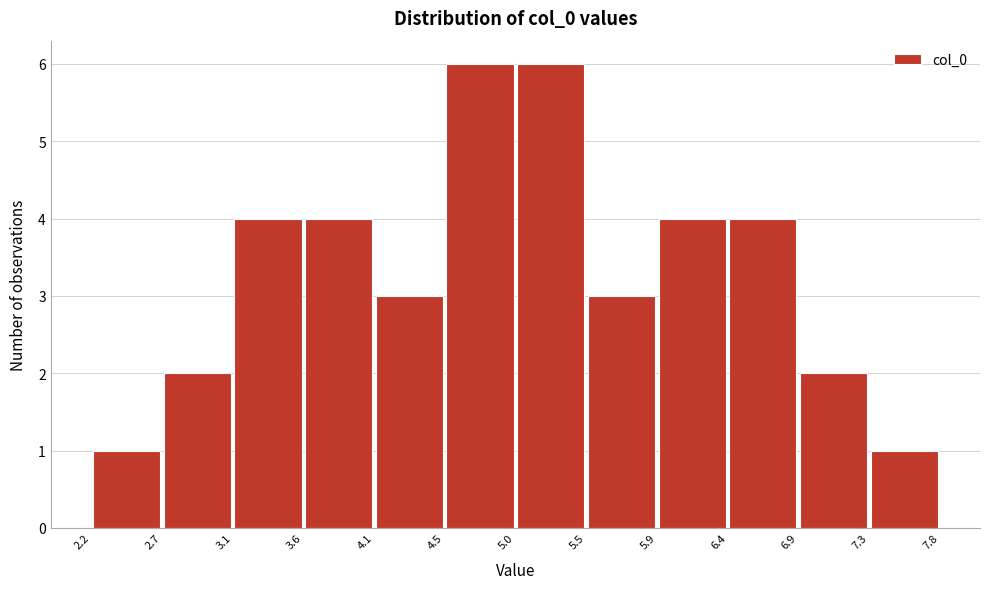

Reading left to right, list every bar in this chart as the range it spans on the x-axis followed by its height. The values are not printed on the chart, so give them approximately, as read against the axis.

2.2 to 2.7: 1
2.7 to 3.1: 2
3.1 to 3.6: 4
3.6 to 4.1: 4
4.1 to 4.5: 3
4.5 to 5.0: 6
5.0 to 5.5: 6
5.5 to 5.9: 3
5.9 to 6.4: 4
6.4 to 6.9: 4
6.9 to 7.3: 2
7.3 to 7.8: 1